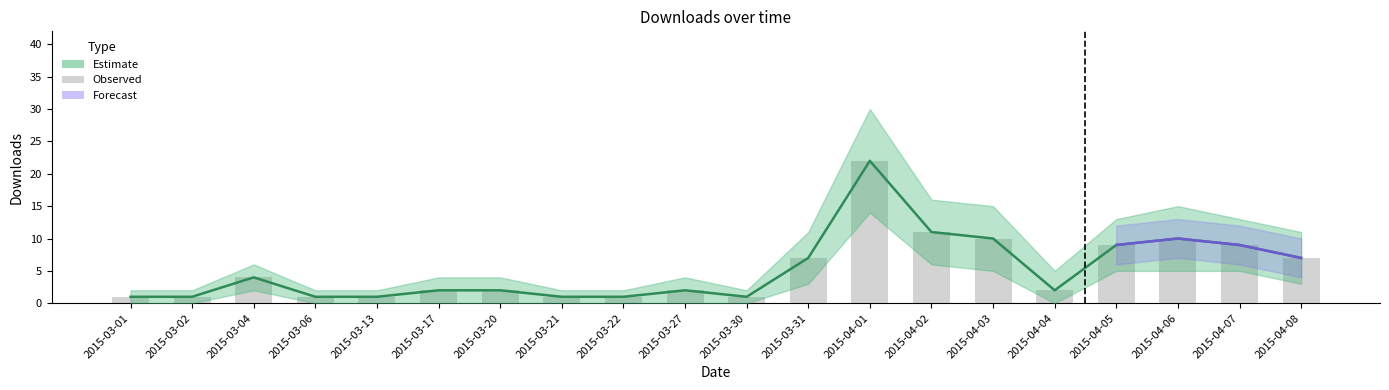

Does the chart contain stacked bars?

No